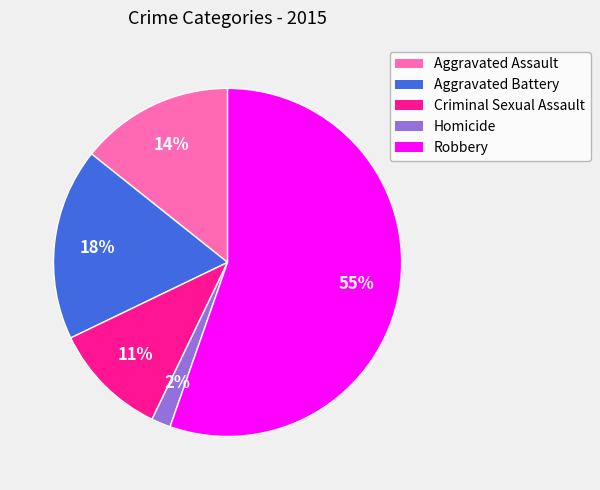

To the nearest percent, what percentage of the pie is Aggravated Assault?

14%